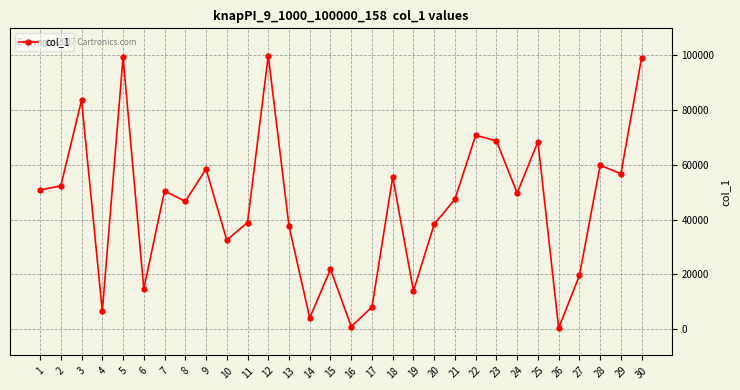

The chart shows a value of 40273 at 23. True or false?

False